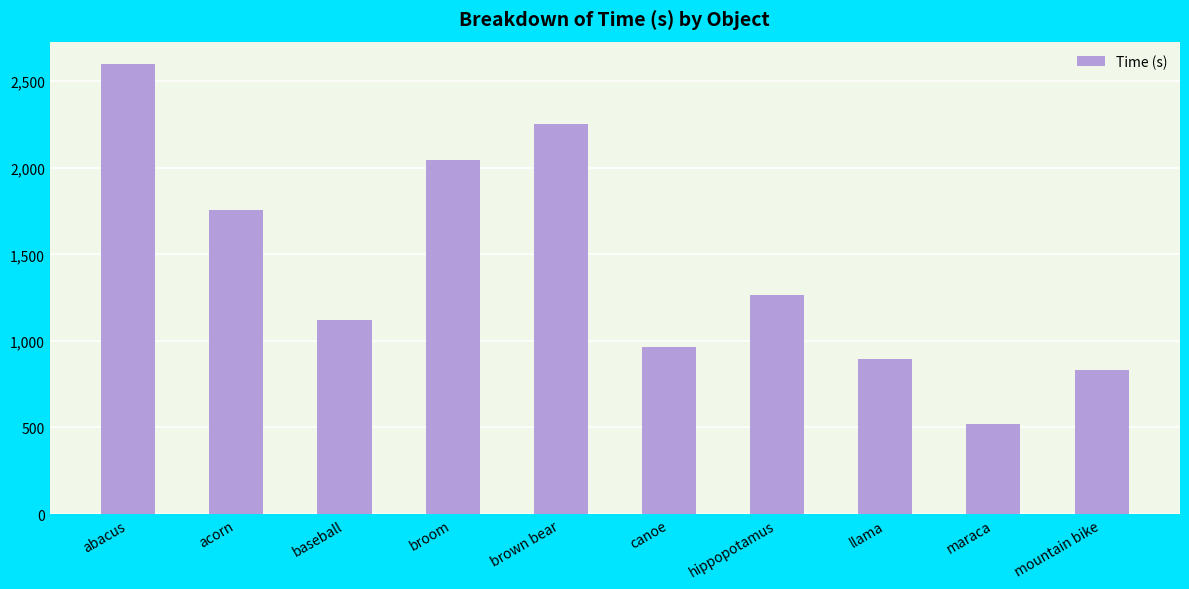

What is the value of the 3rd bar from the left?

1122.4